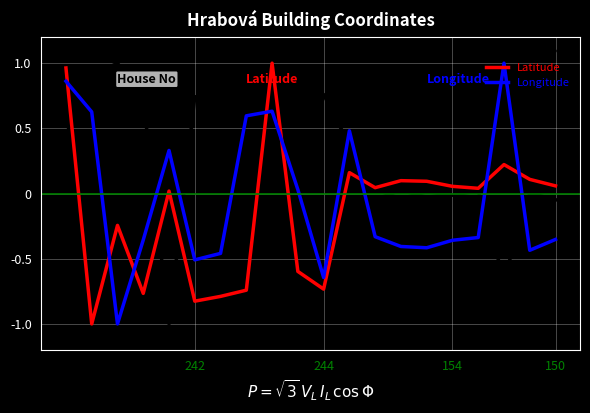

What is the difference between the maximum and minimum values in the Latitude series?

2.0